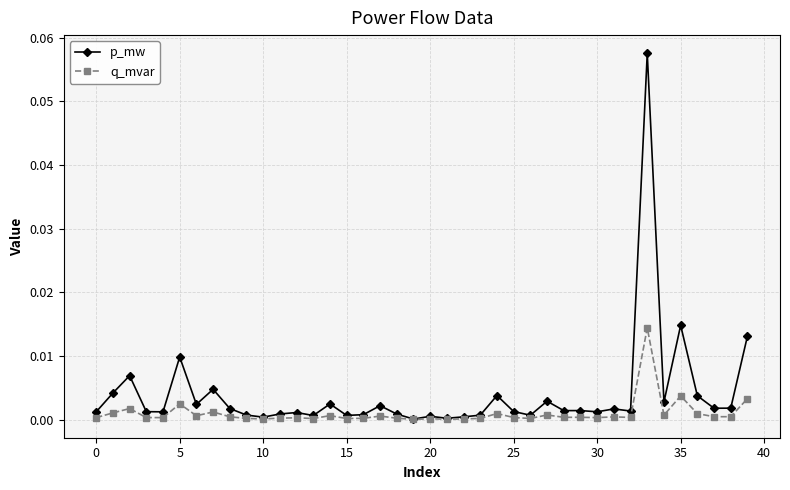

Which series has the largest range (max minus min)?

p_mw